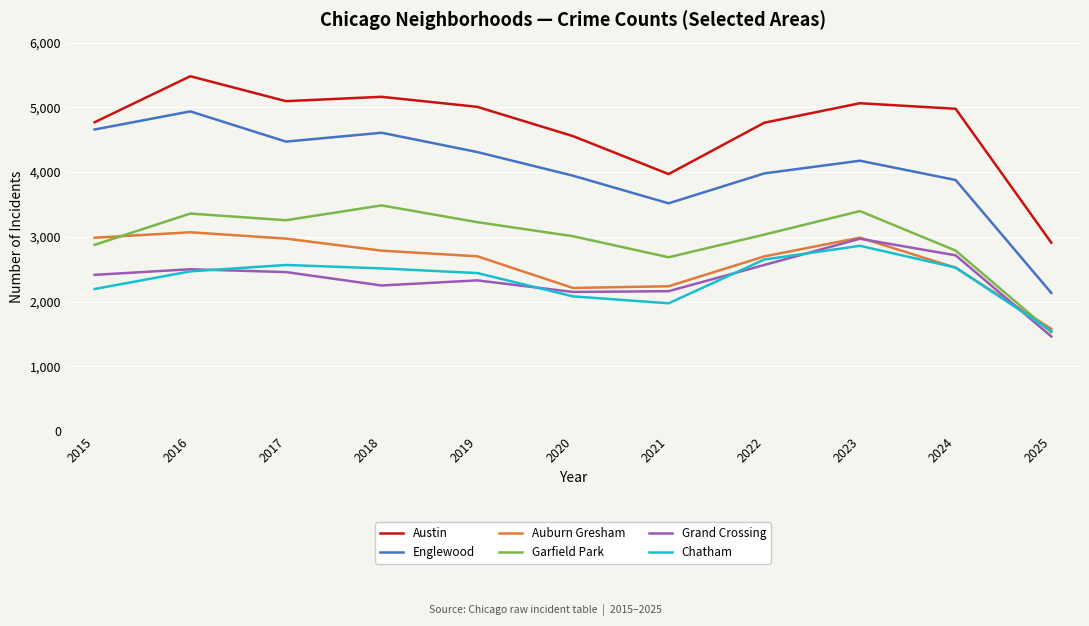

Is it true that Austin equals 8093 at 2022?

False